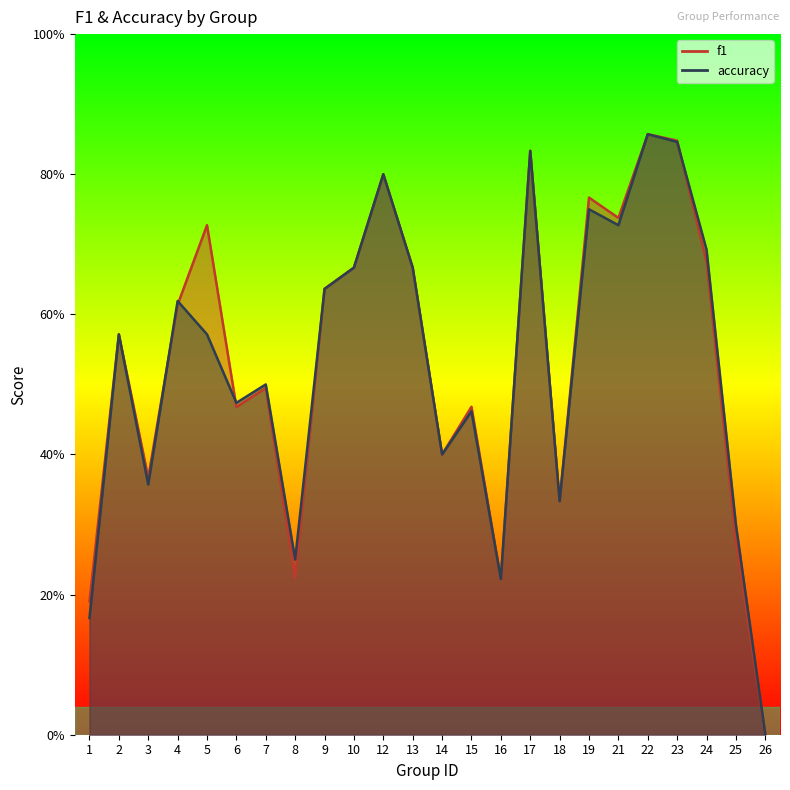

True or false: accuracy has more than 2 interior local peaks.

True